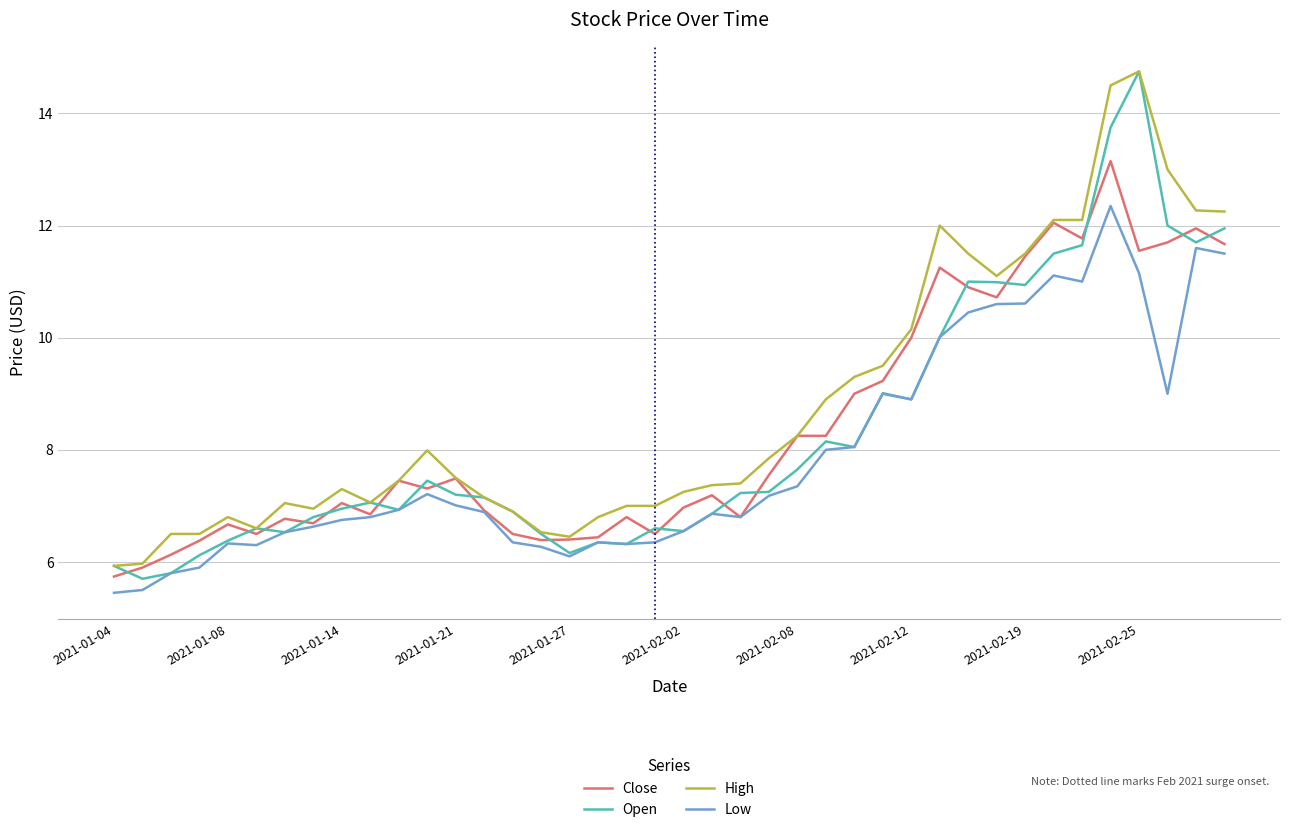

What is the smallest value displayed?

5.5